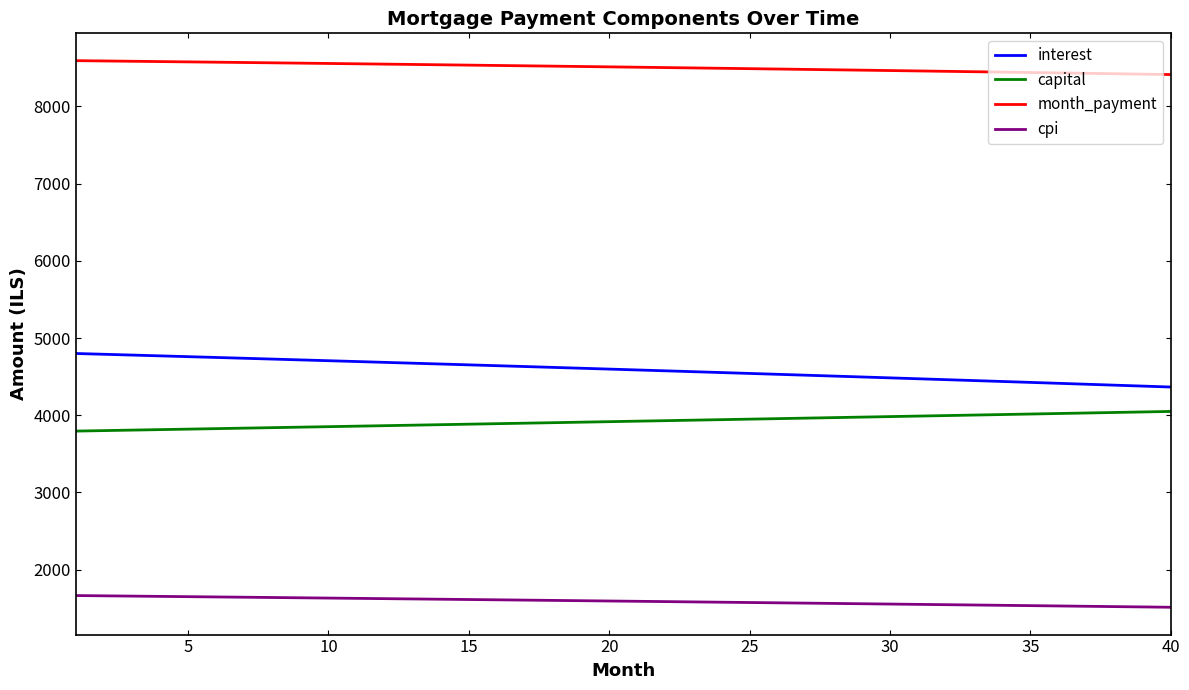

What is the sum of all cpi values?

63579.1